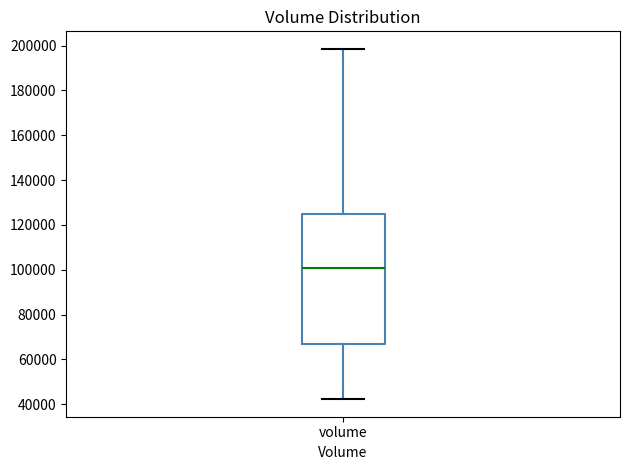

Where is the lower edge of the box for volume on the y-axis? The values are not printed on the chart, so give them approximately, as read against the axis.

66000